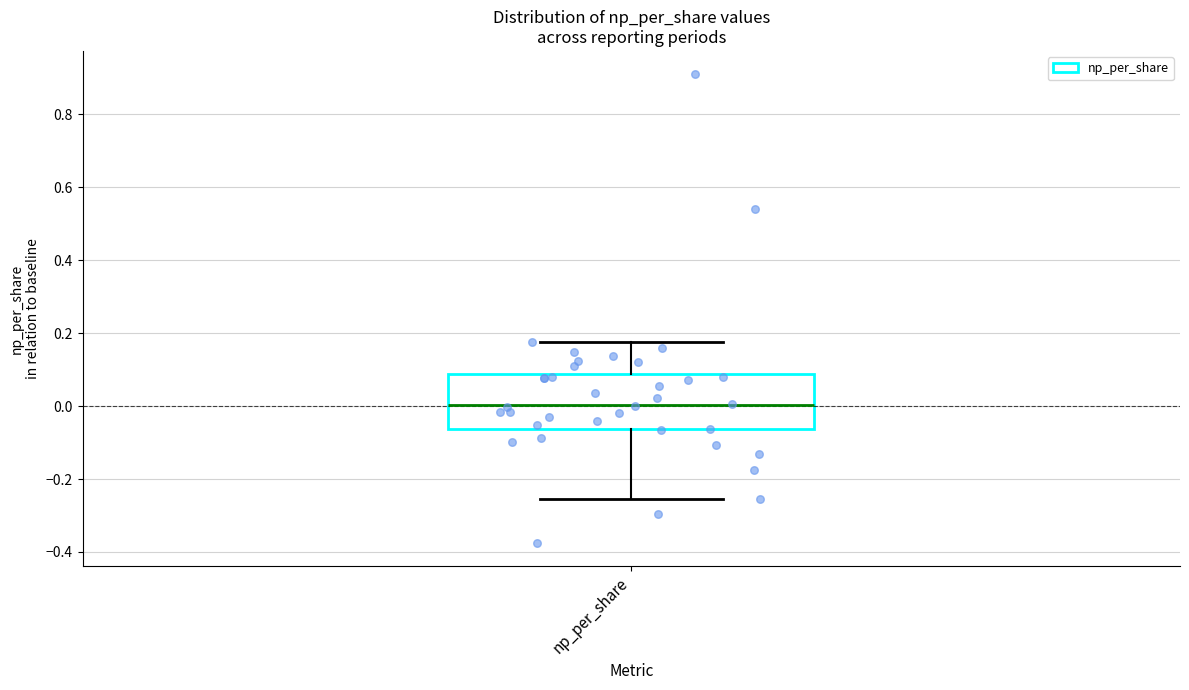

Transcribe this box plot: give where the median line is, the range the box spans, and where the two whiskers end, as read against the y-axis. The values are not printed on the chart, so give them approximately, as read against the axis.

median 0.00, box -0.06 to 0.08, whiskers -0.26 to 0.18